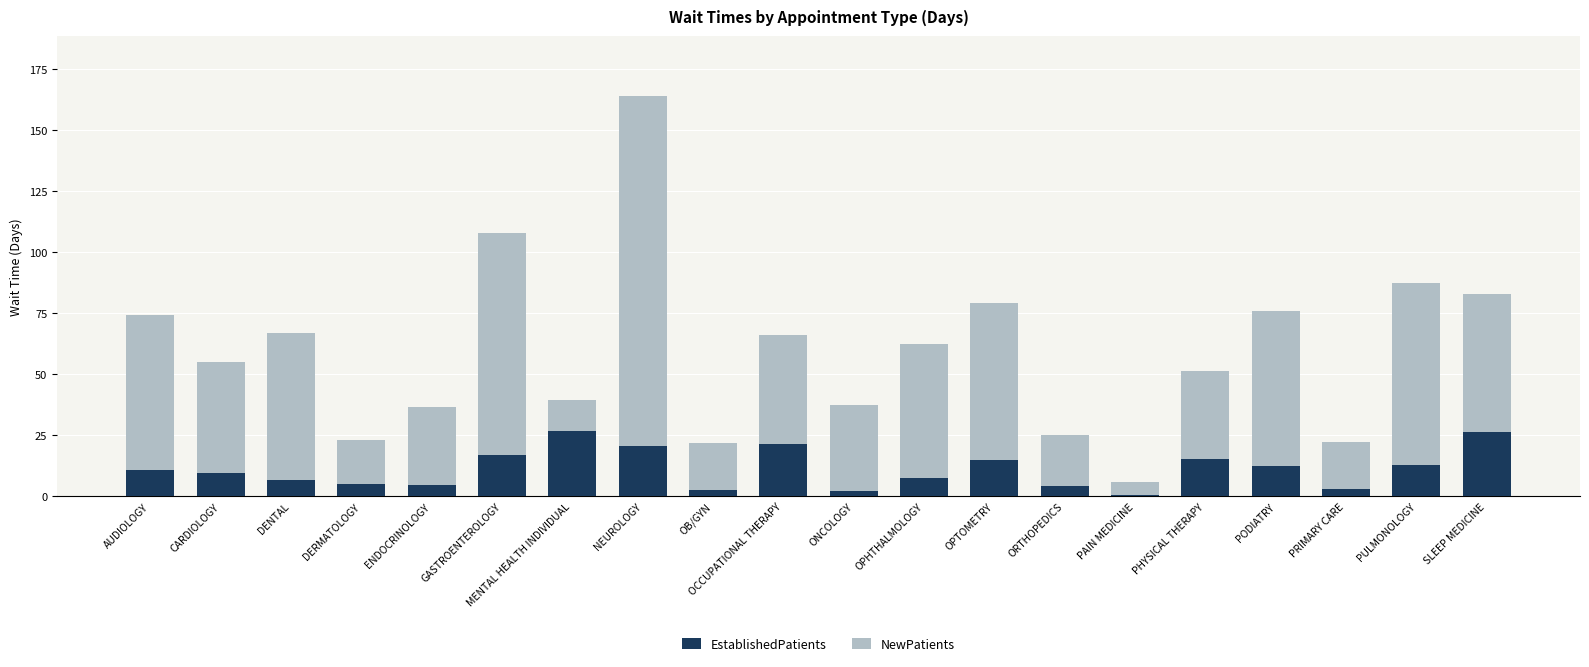

True or false: EstablishedPatients has a value of 12.3 at PODIATRY.

True